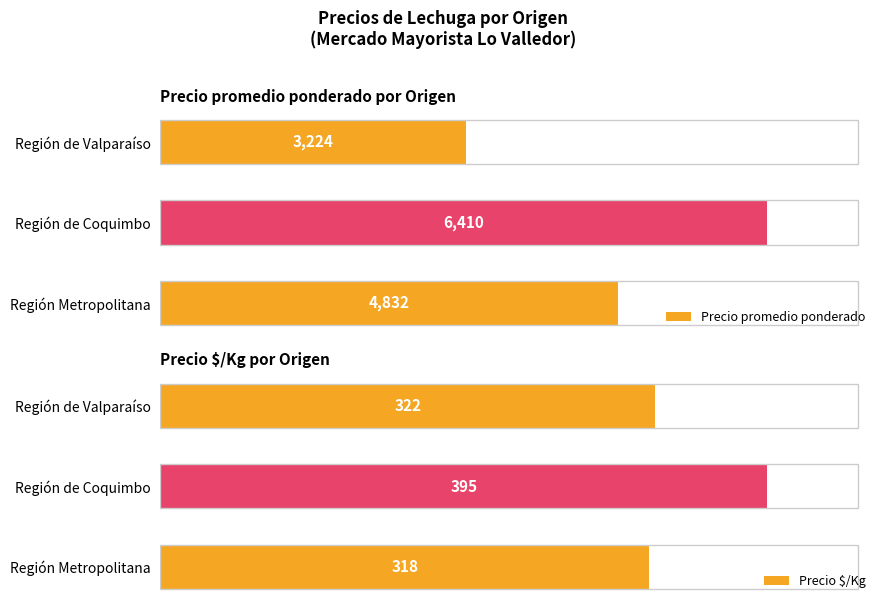

Rank the categories by Precio promedio ponderado value from highest to lowest.

Región de Coquimbo, Región Metropolitana, Región de Valparaíso